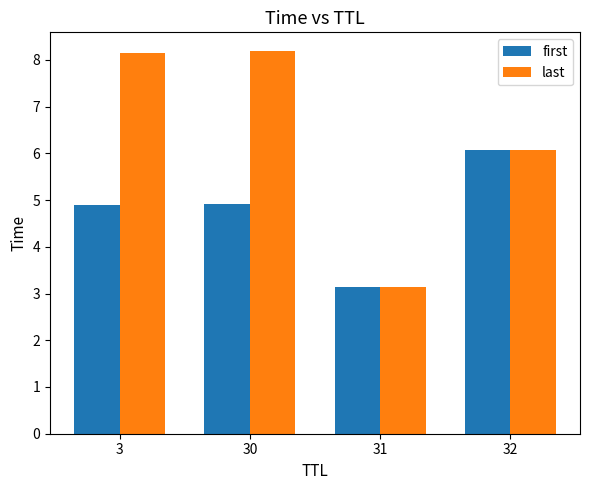

Which category has the lowest value in the last series?

31